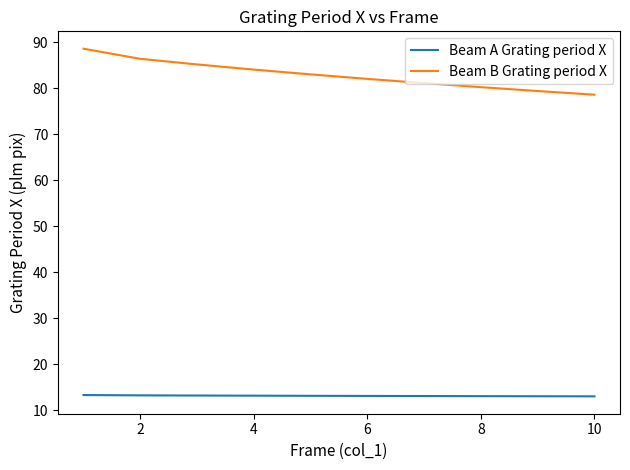

Which series has the largest range (max minus min)?

Beam B Grating period X